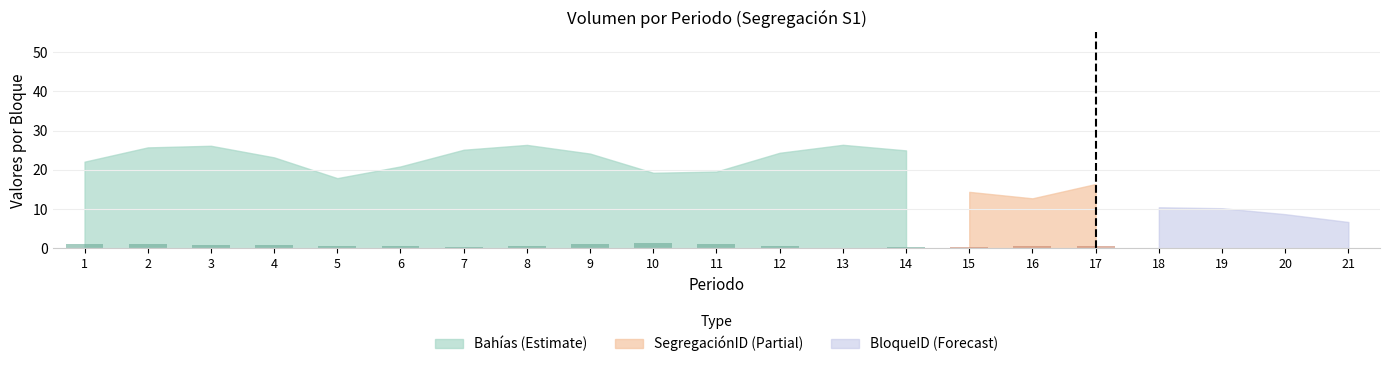

Which category has the lowest value across all series?

13